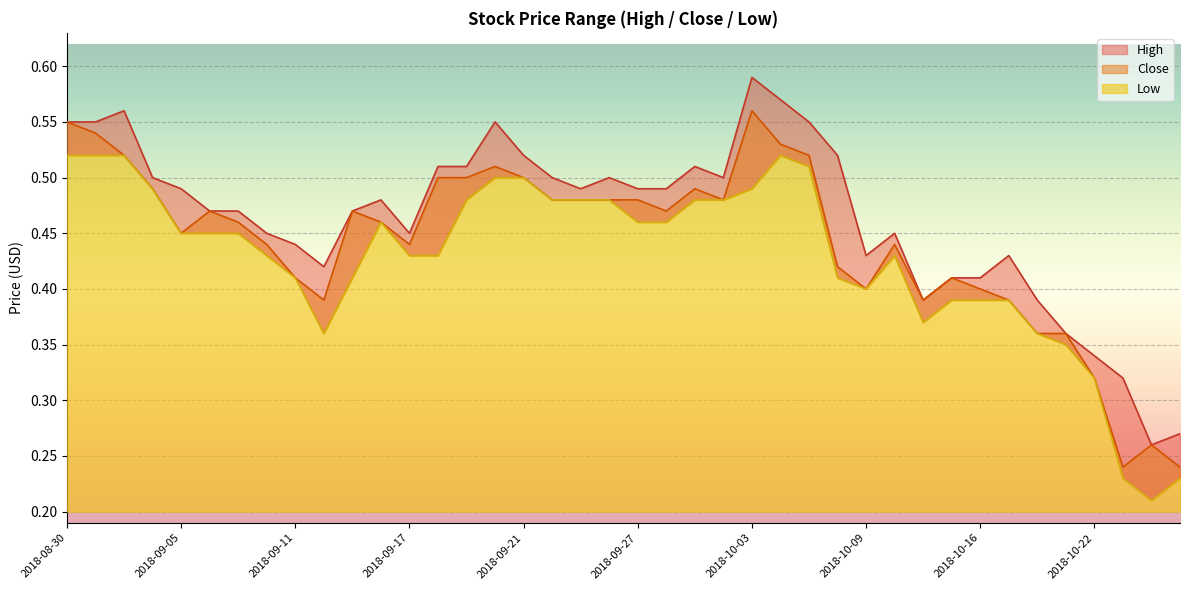

Does the chart display data point markers on the line(s)?

No